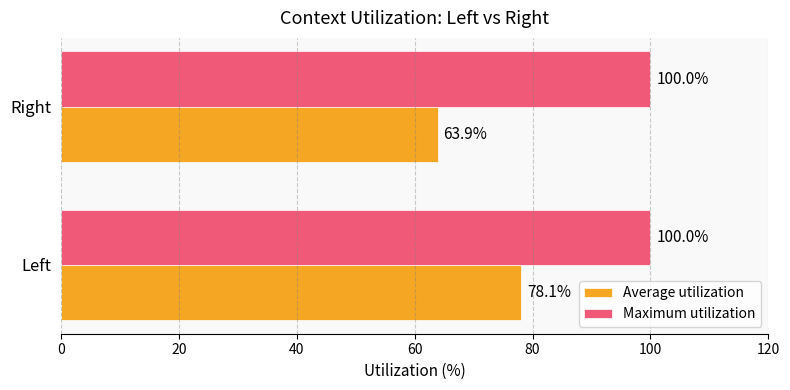

Is it true that Maximum utilization equals 50.6 at Left?

False